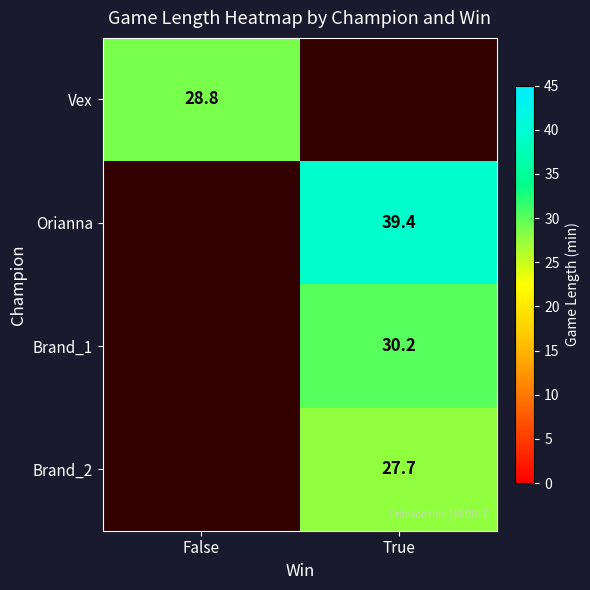

The value of Brand_1 at True is 30.2. True or false?

True